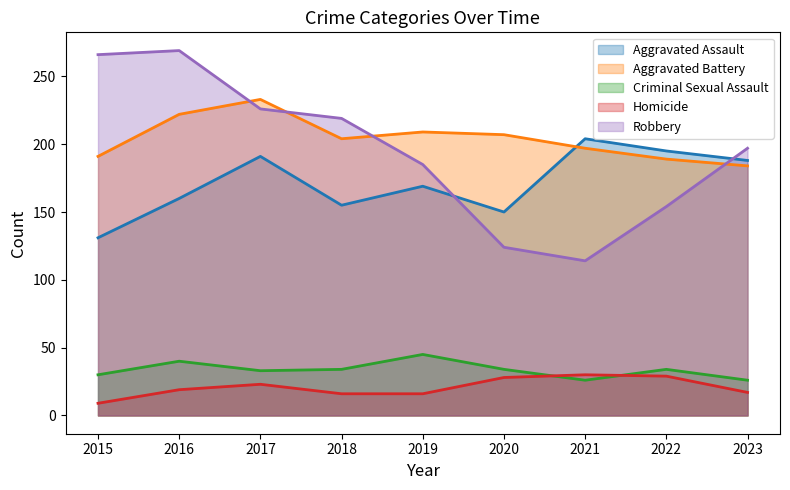

How many interior local peaks does the Robbery series have?

1